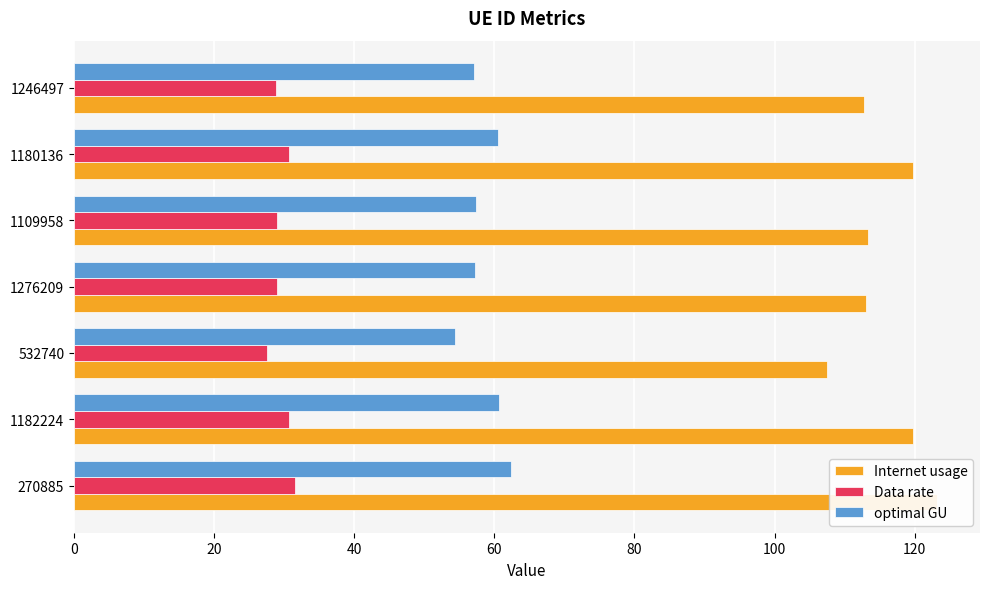

How many bars are there in total?

21